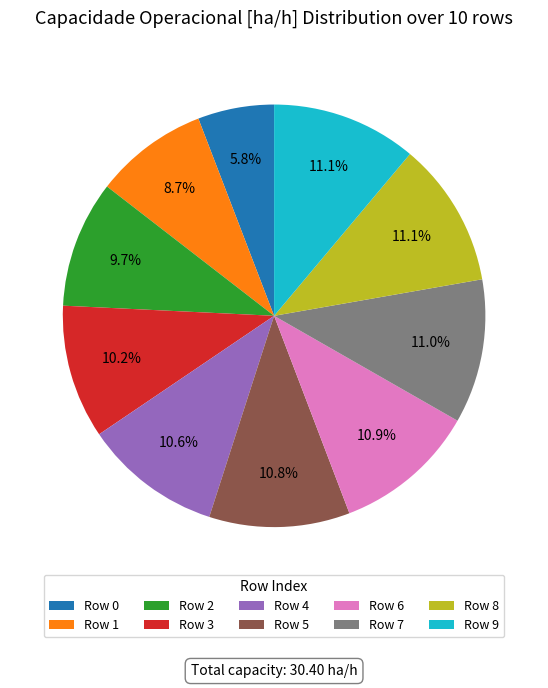

Is there any slice that represents more than half of the pie?

No